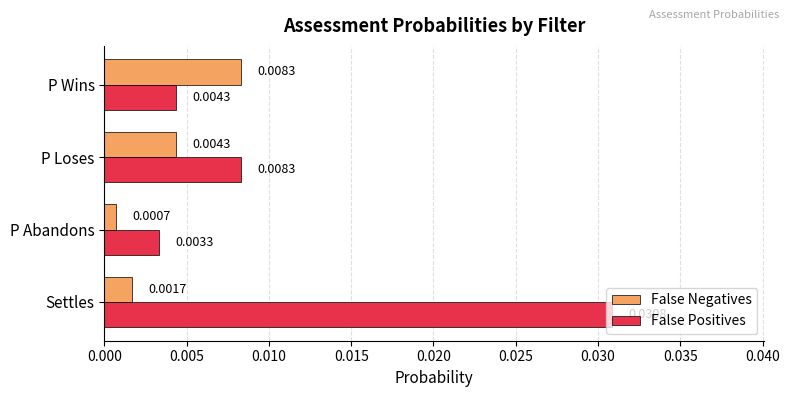

What are all the series names shown in the legend?

False Negatives, False Positives